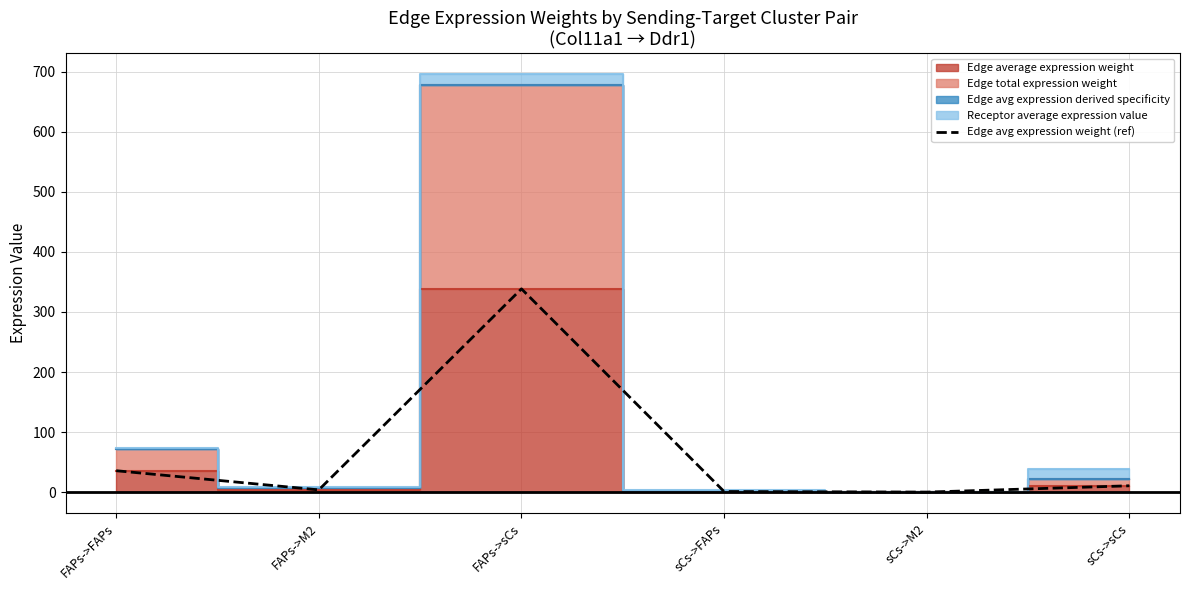

Read the value at FAPs->FAPs.

35.7